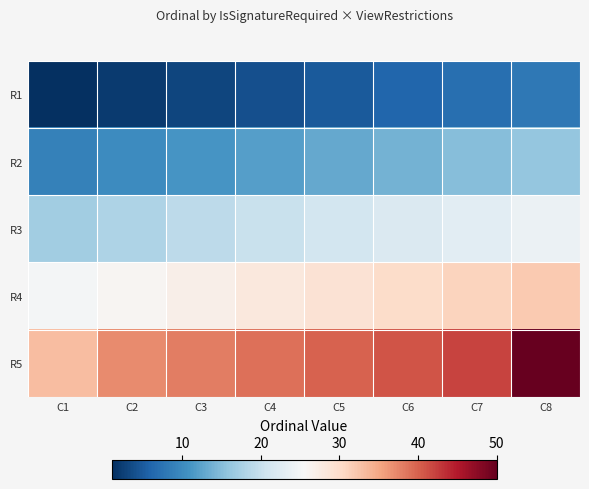

Reading right to left, extract all data points from this chart.

R1: C8=8	C7=7	C6=6	C5=5	C4=4	C3=3	C2=2	C1=1
R2: C8=16	C7=15	C6=14	C5=13	C4=12	C3=11	C2=10	C1=9
R3: C8=24	C7=23	C6=22	C5=21	C4=20	C3=19	C2=18	C1=17
R4: C8=32	C7=31	C6=30	C5=29	C4=28	C3=27	C2=26	C1=25
R5: C8=50	C7=42	C6=41	C5=40	C4=39	C3=38	C2=37	C1=33